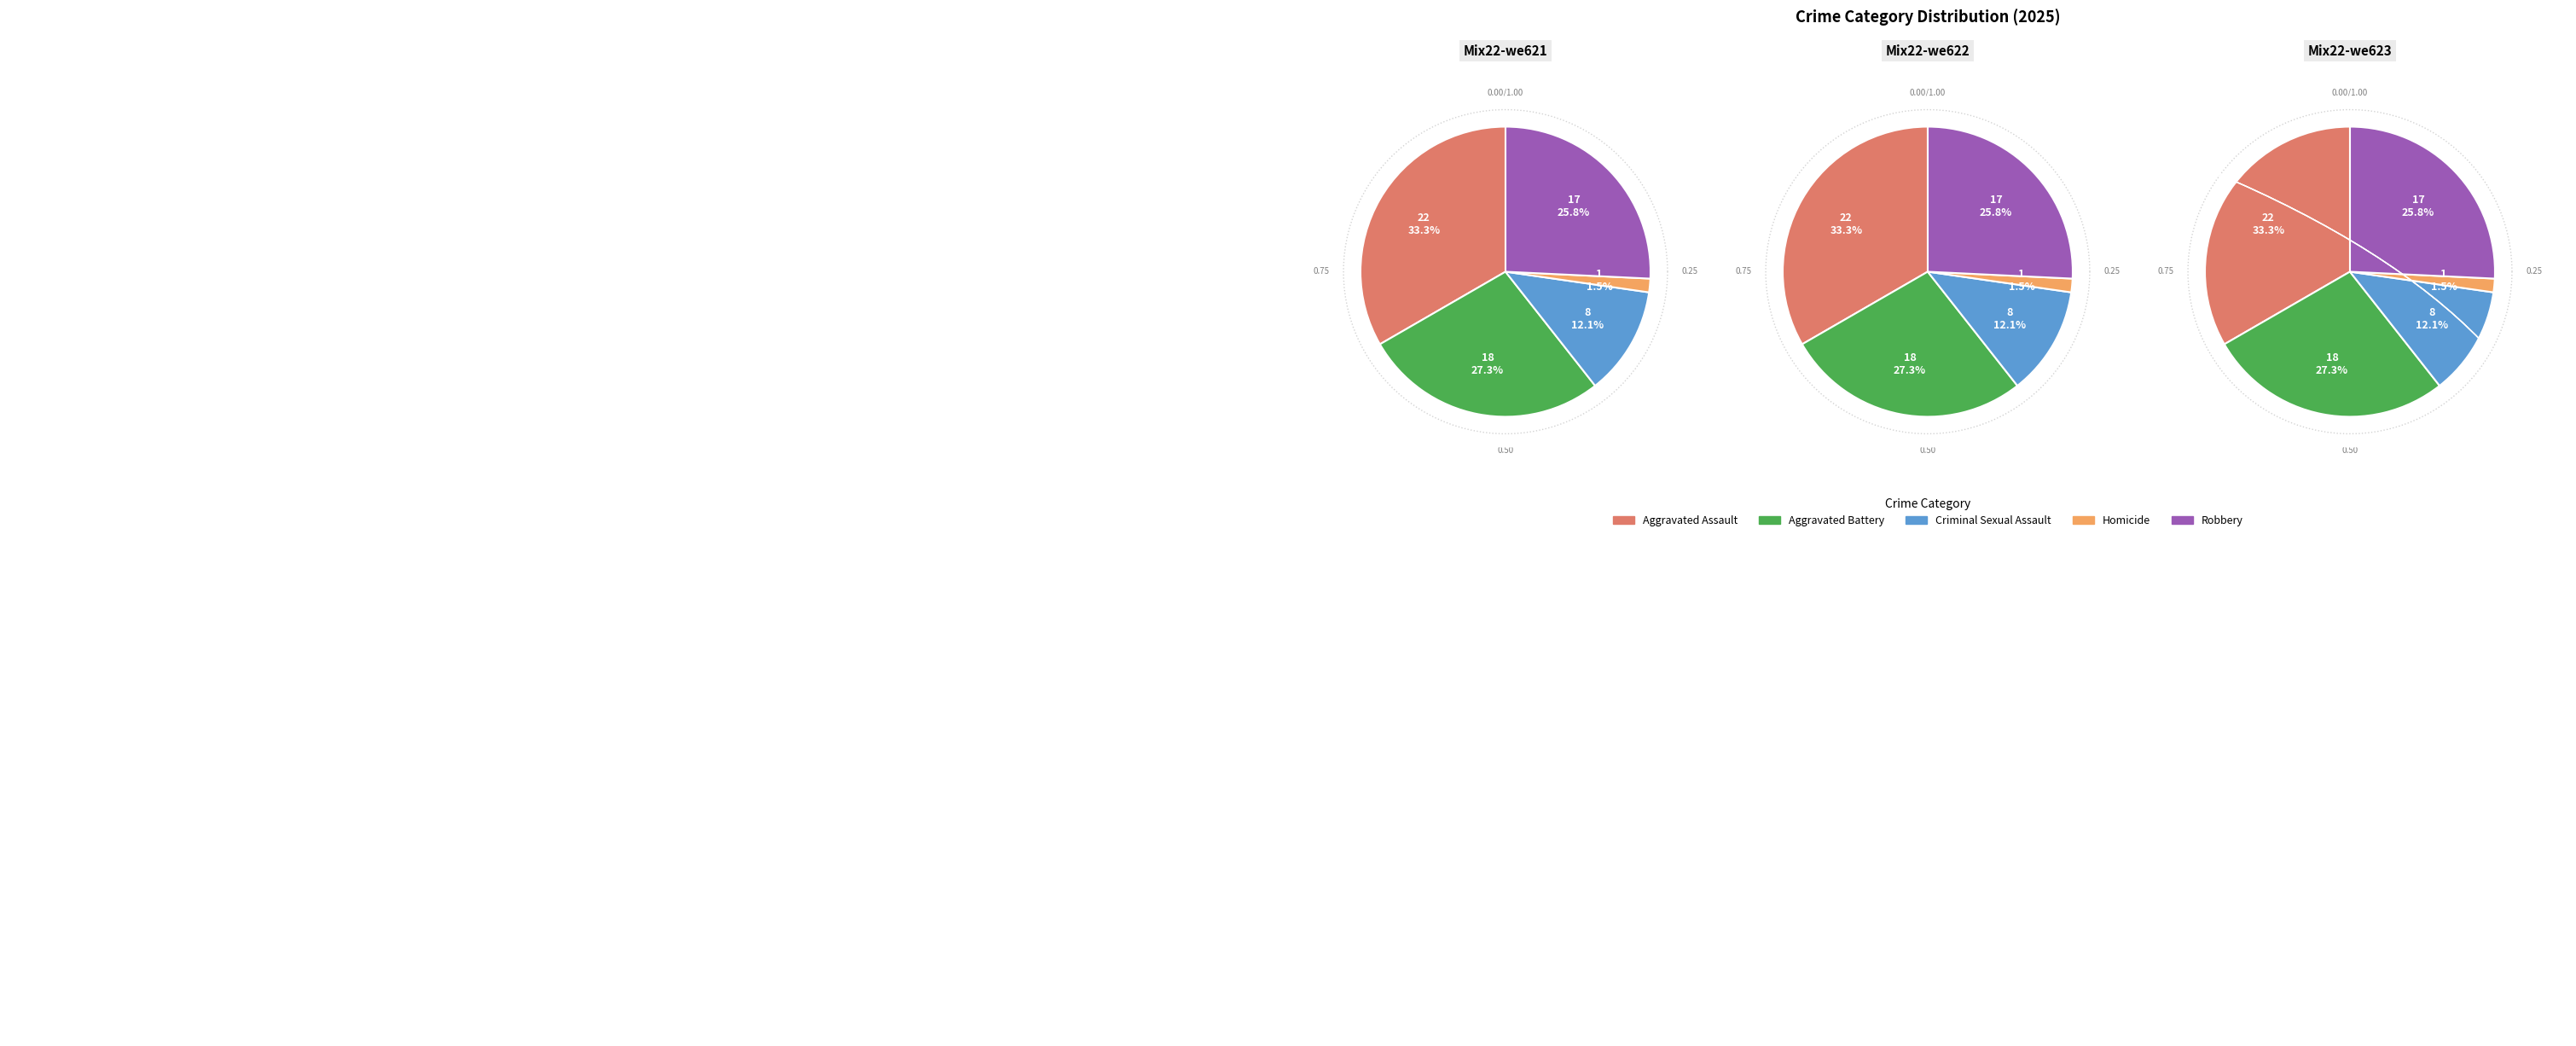

Count the number of slices in the pie.

5